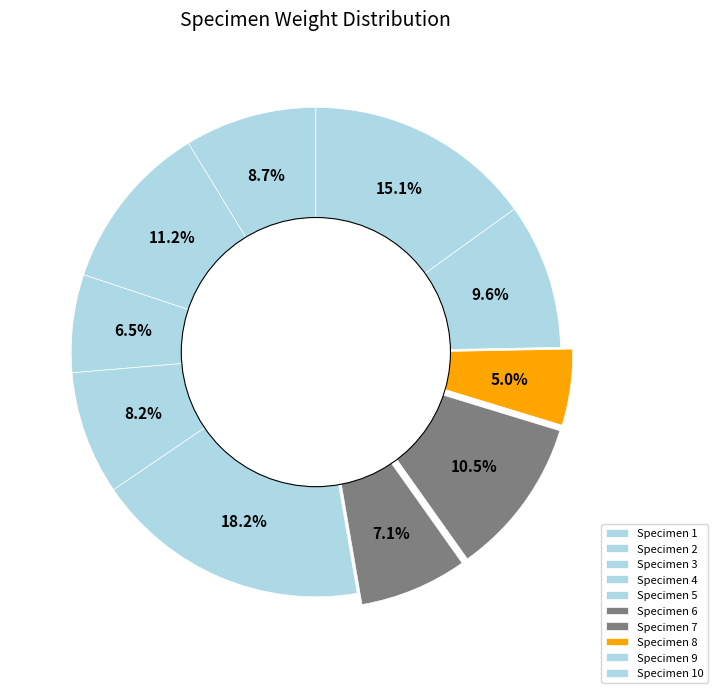

To the nearest percent, what is the difference between the largest and smallest slice percentages?

13%